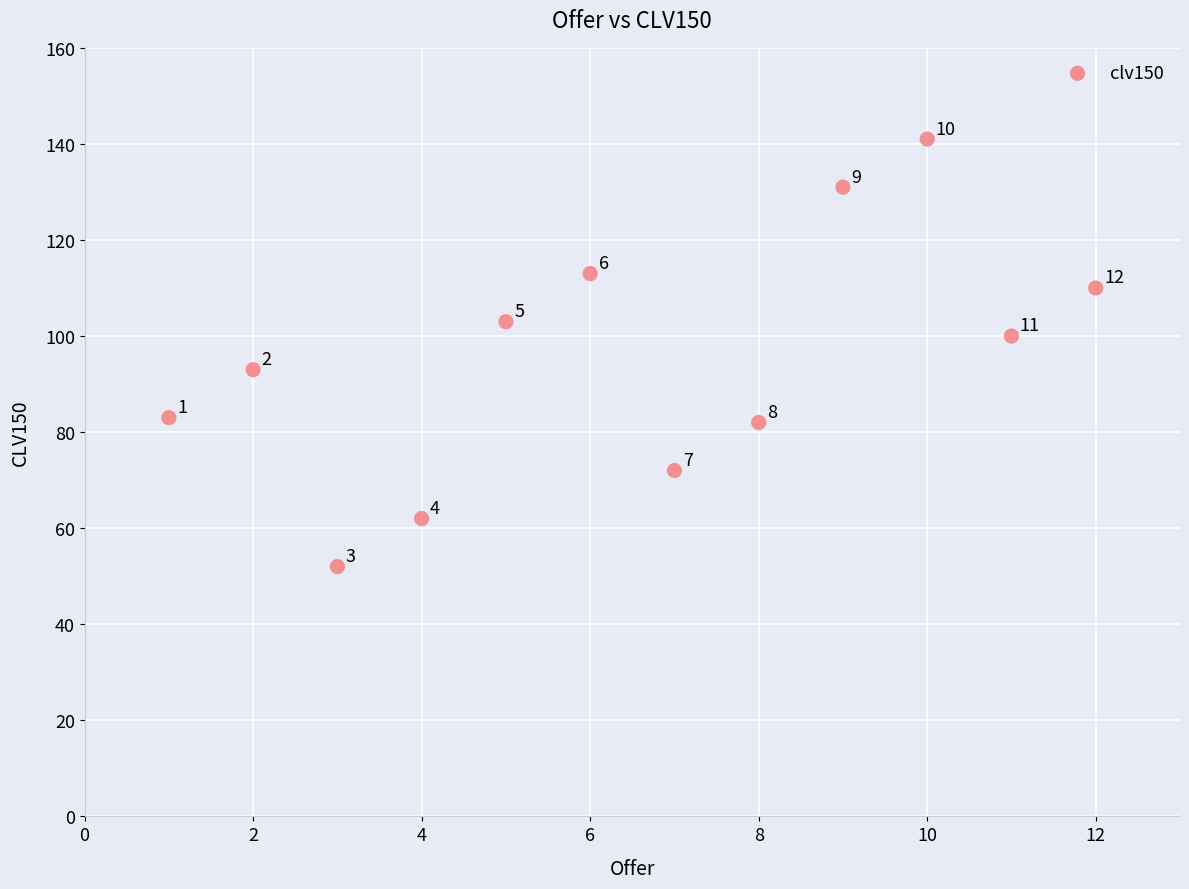

What Y value in the scatter plot is closest to 96?

93